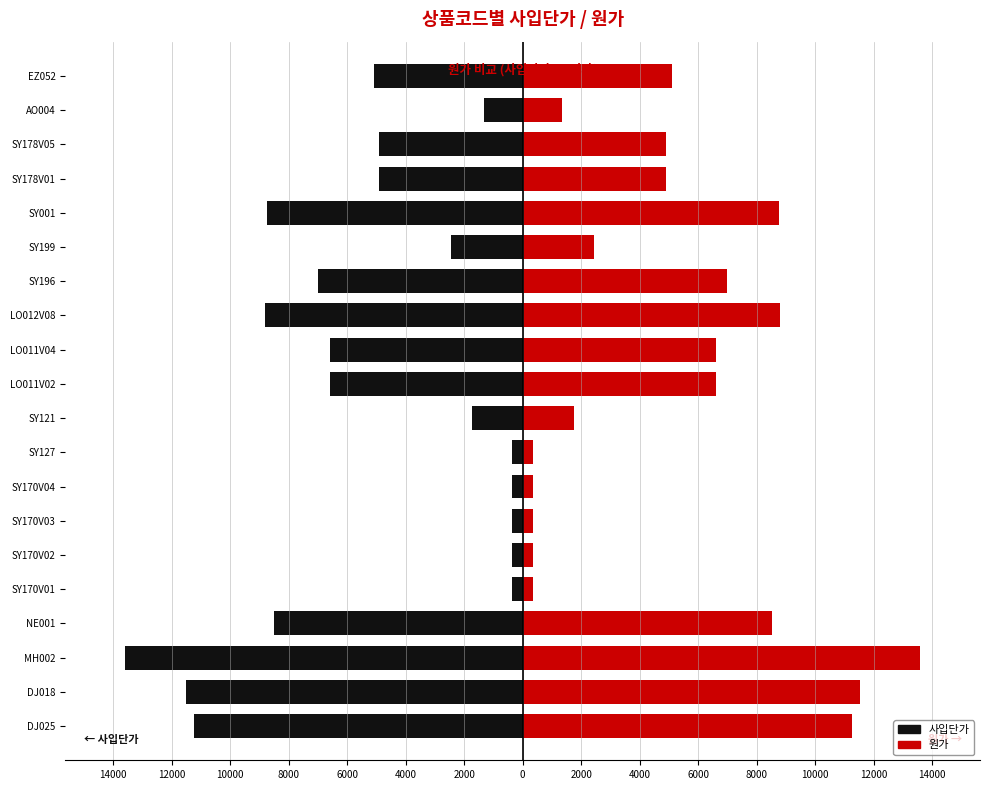

List the series in order of their overall mean, highest first.

원가, 사입단가